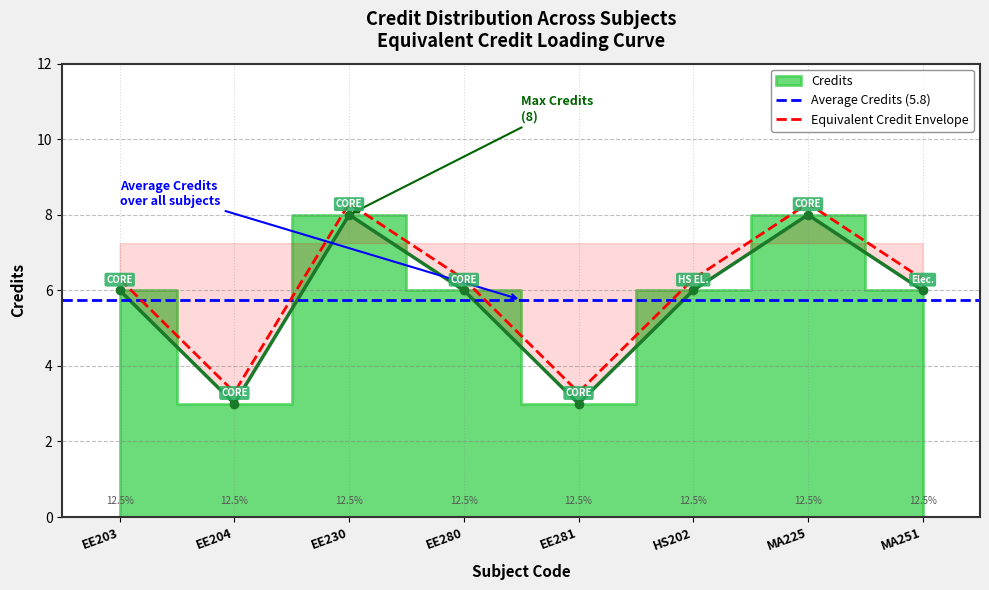

Rank the categories by value from highest to lowest.

EE230, MA225, EE203, EE280, HS202, MA251, EE204, EE281